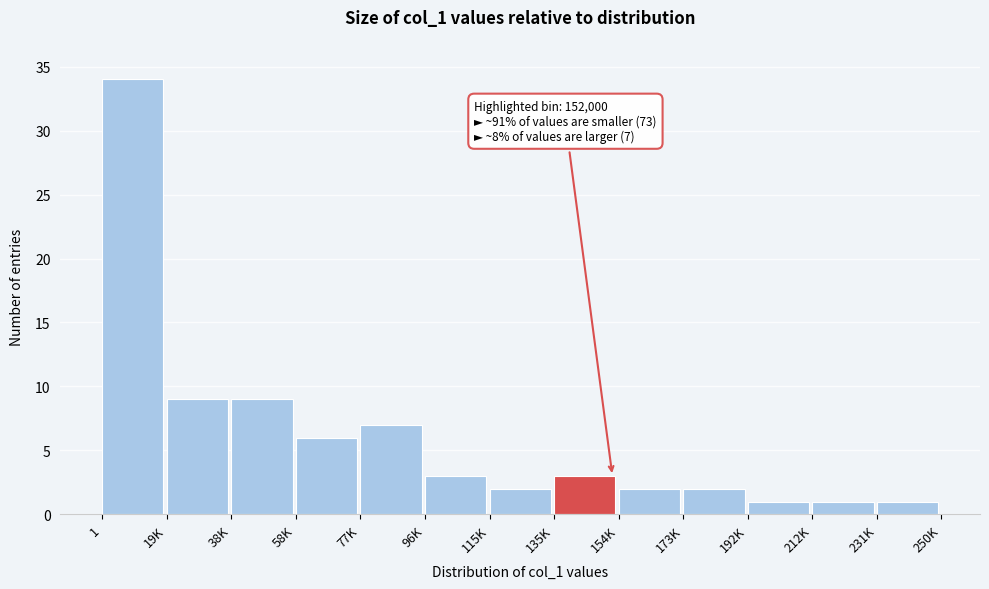

Reading left to right, transcribe all the data shown in this chart.

1=34	19K=9	38K=9	58K=6	77K=7	96K=3	115K=2	135K=3	154K=2	173K=2	192K=1	212K=1	231K=1